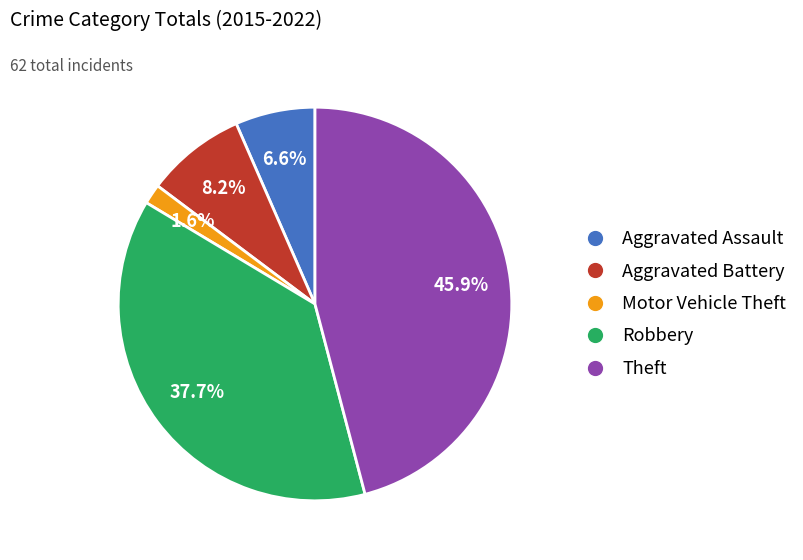

Between Motor Vehicle Theft and Robbery, which is larger?

Robbery